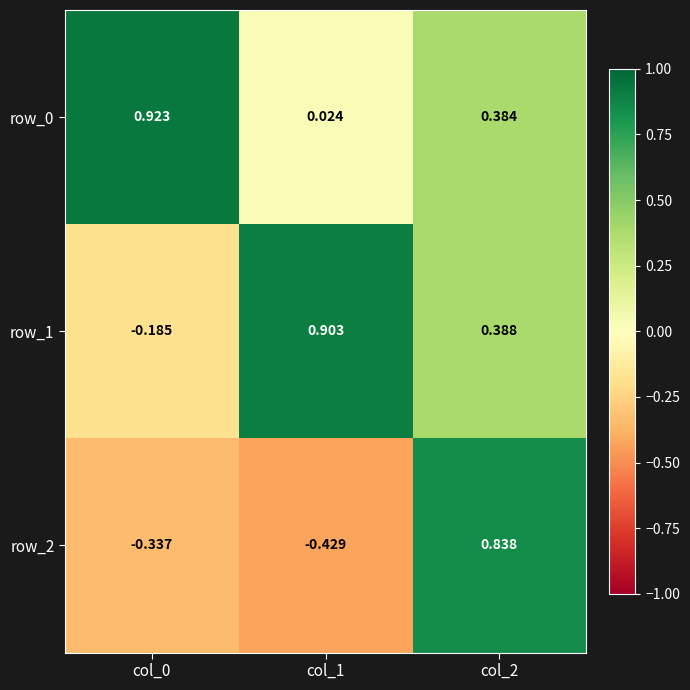

Is the value of row_1 at col_2 greater than the value of row_2 at col_1?

Yes